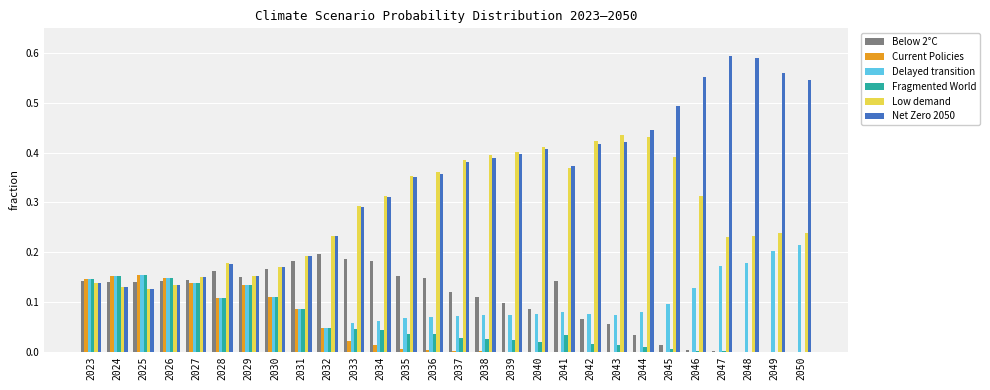

The value of Net Zero 2050 at 2049 is 1.0. True or false?

False